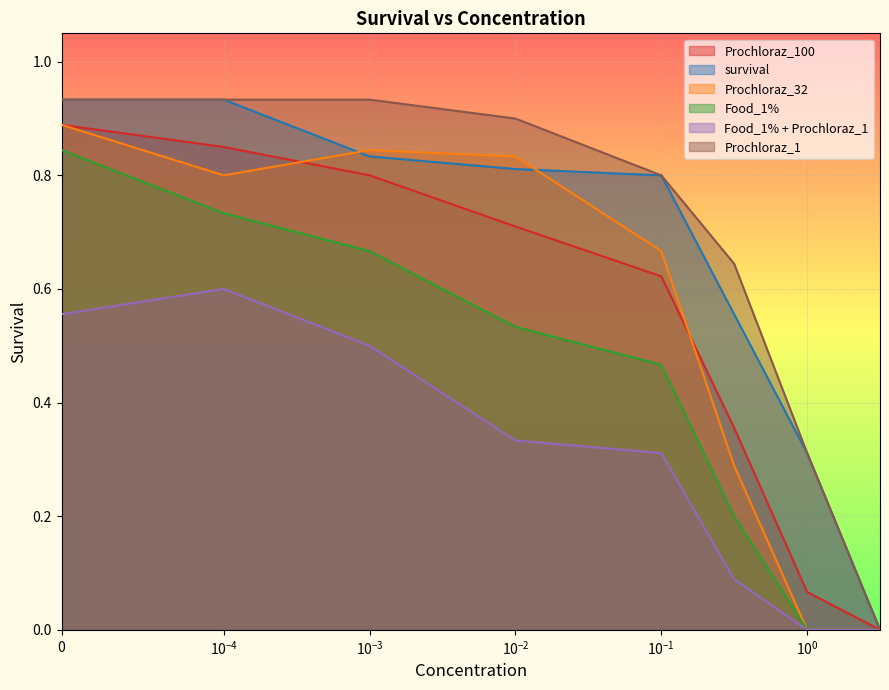

The value of Food_1% at 0.0001 is 0.2. True or false?

False